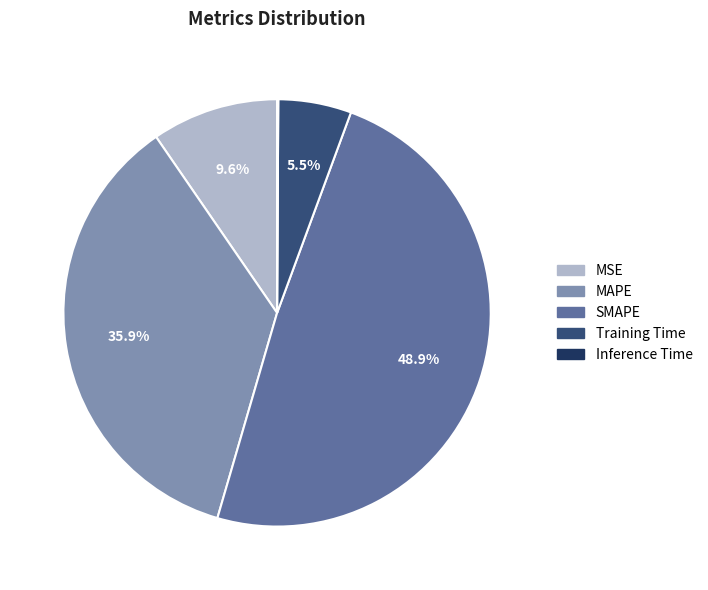

Between MSE and Training Time, which is larger?

MSE